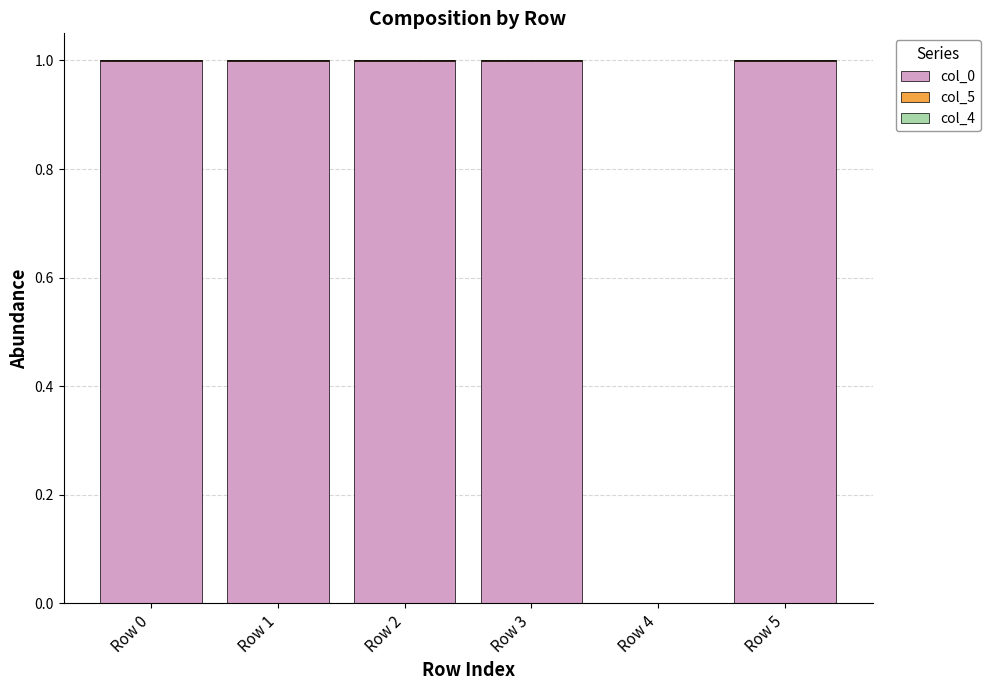

True or false: col_0 has a value of 1.6 at Row 3.

False